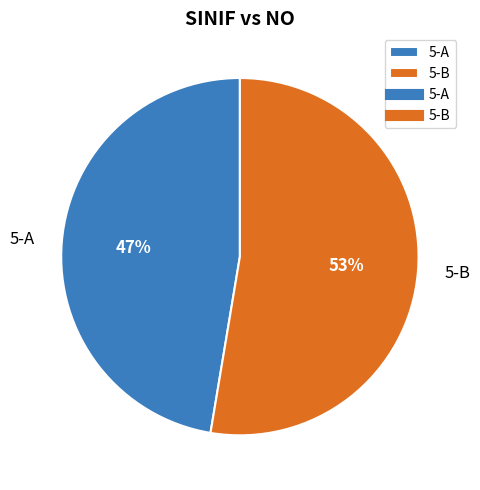

What percentage is the 5-A slice, to the nearest percent?

47%